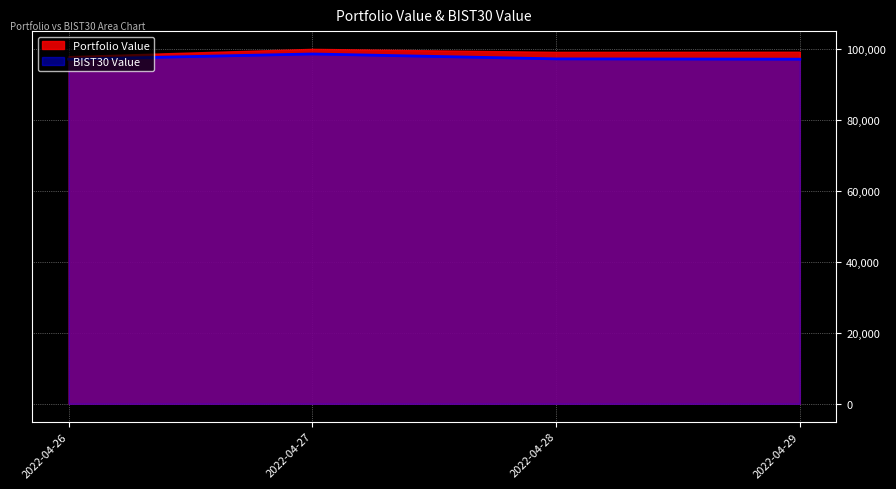

Does the chart display data point markers on the line(s)?

No